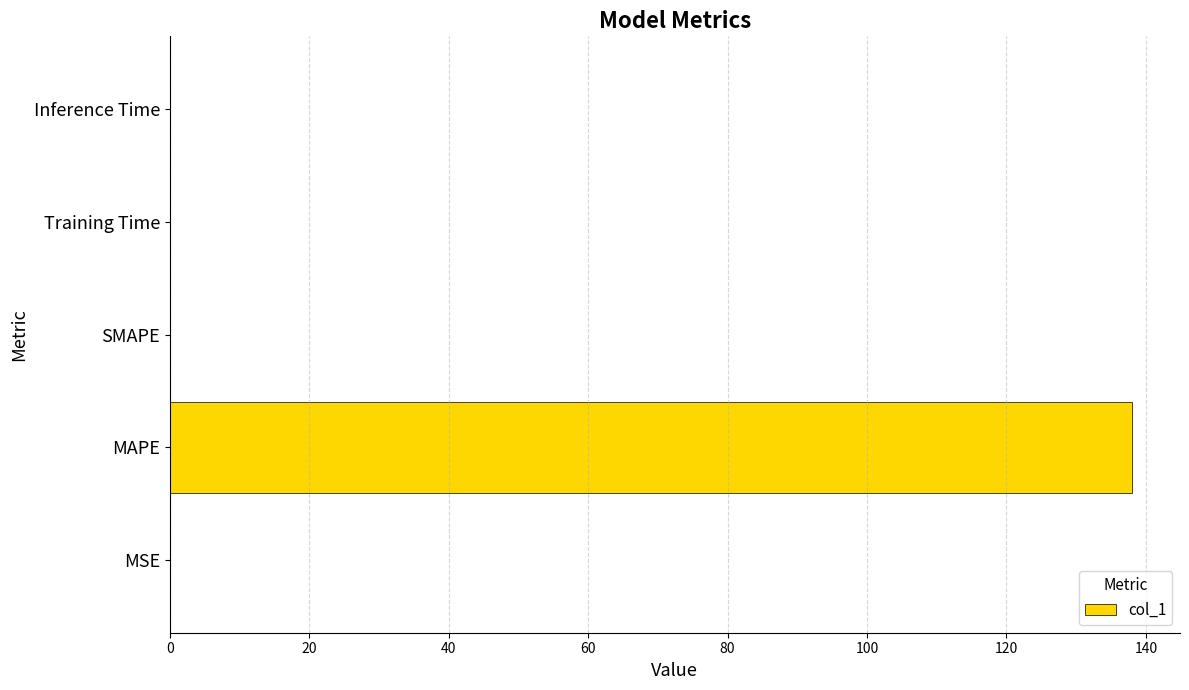

Which has a higher value, MSE or MAPE?

MAPE